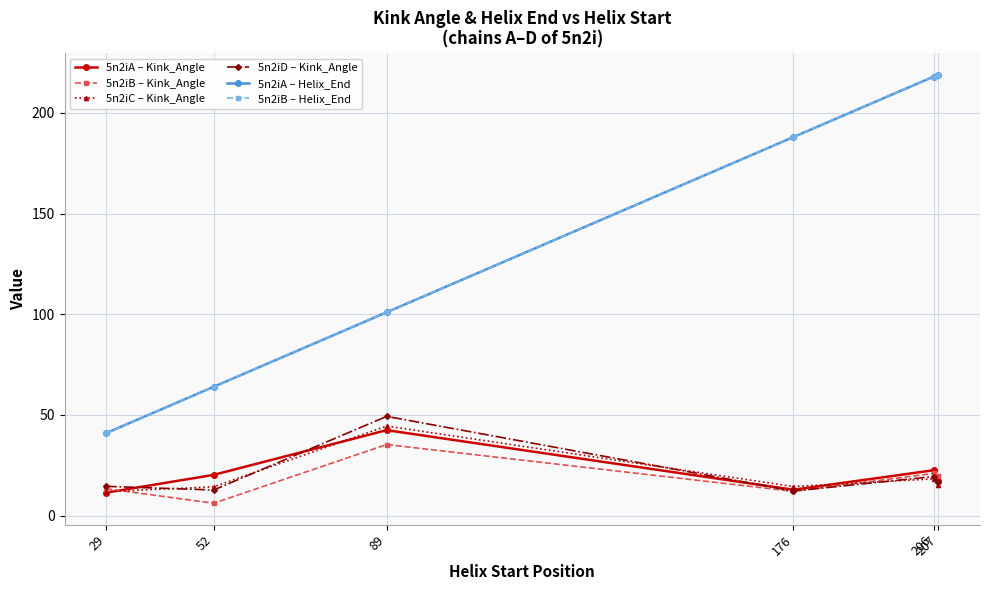

Does the chart have visible grid lines?

Yes